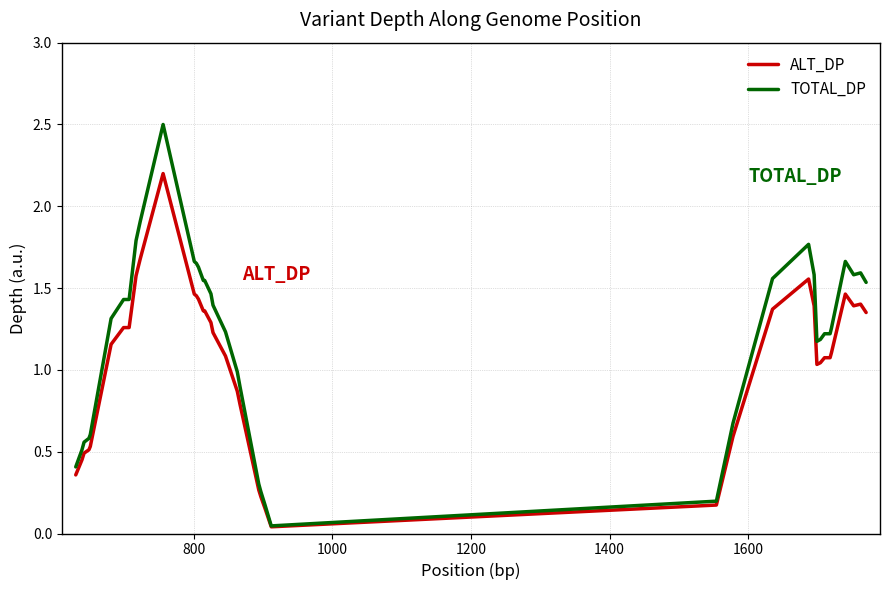

At how many categories does at least one series exceed 0?

40